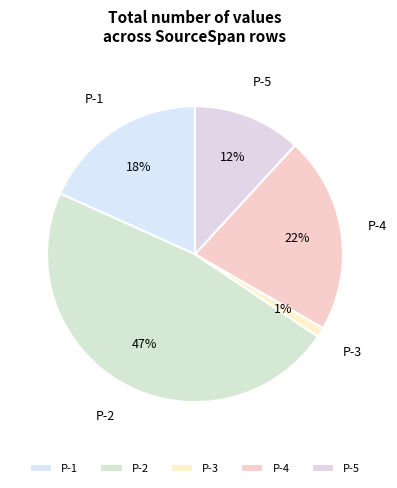

Between P-3 and P-2, which is larger?

P-2